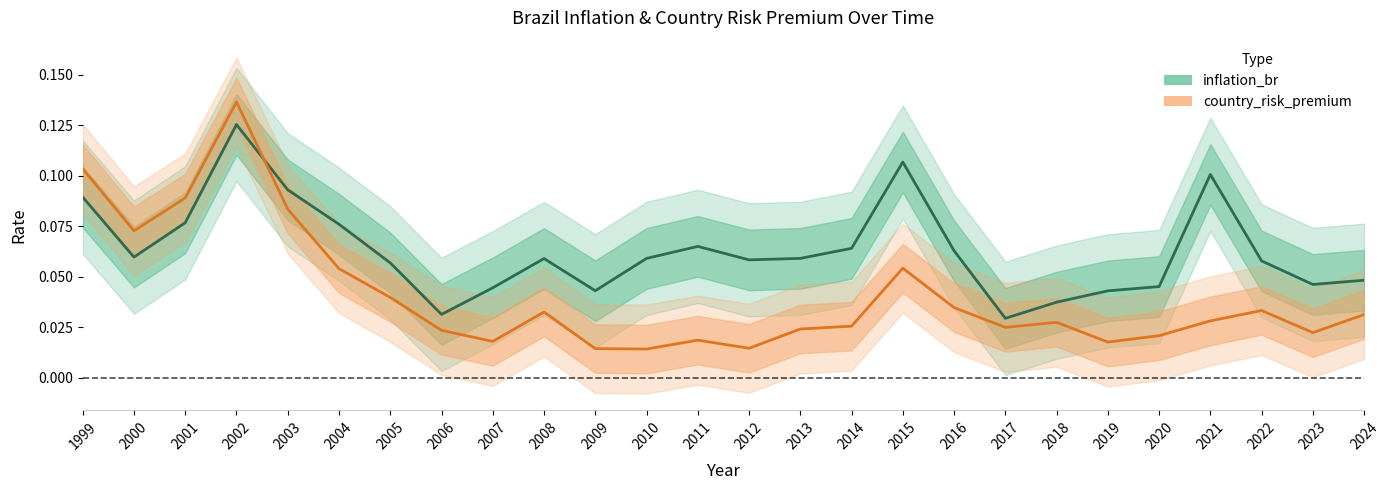

True or false: inflation_br has a value of 0.0 at 2009.

False